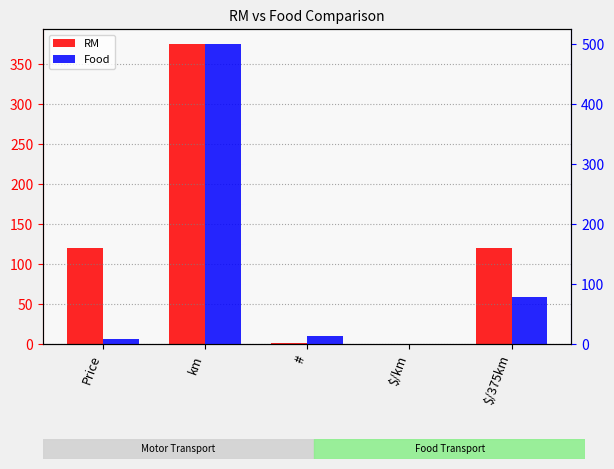

Is the value of Food at Price greater than the value of RM at $/km?

Yes